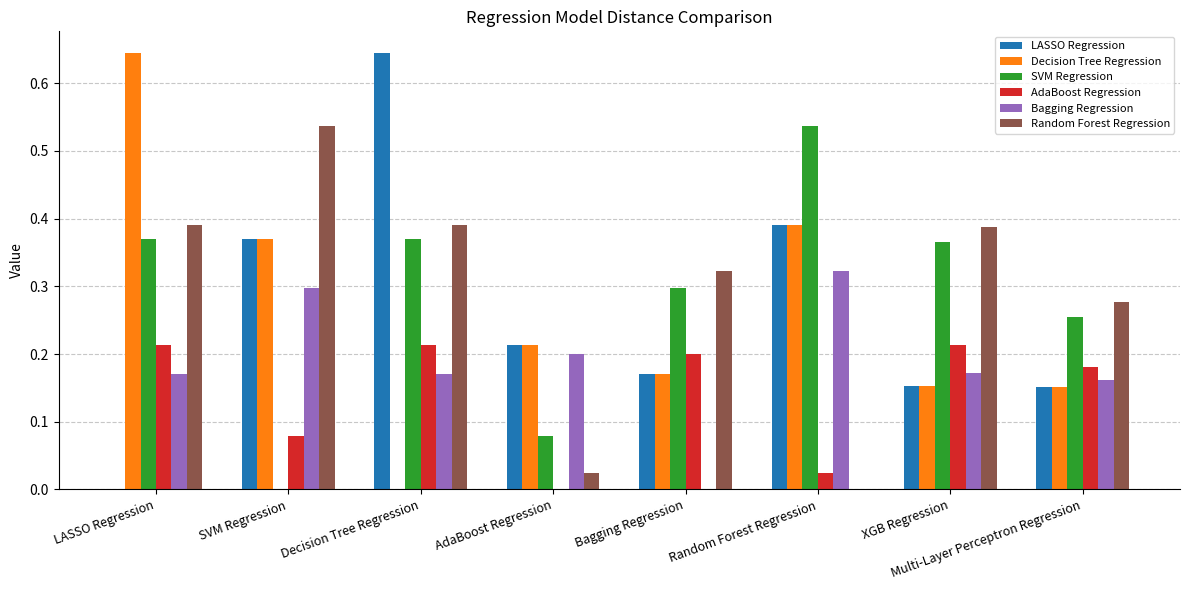

Is the value of SVM Regression at Decision Tree Regression greater than the value of Bagging Regression at XGB Regression?

Yes